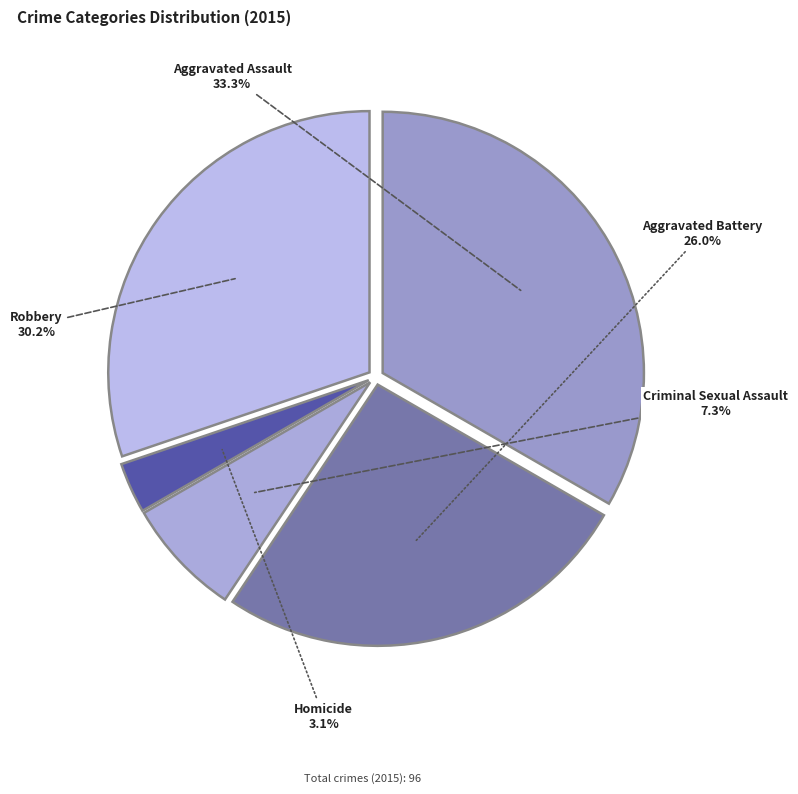

To the nearest percent, what is the difference between the largest and smallest slice percentages?

30%